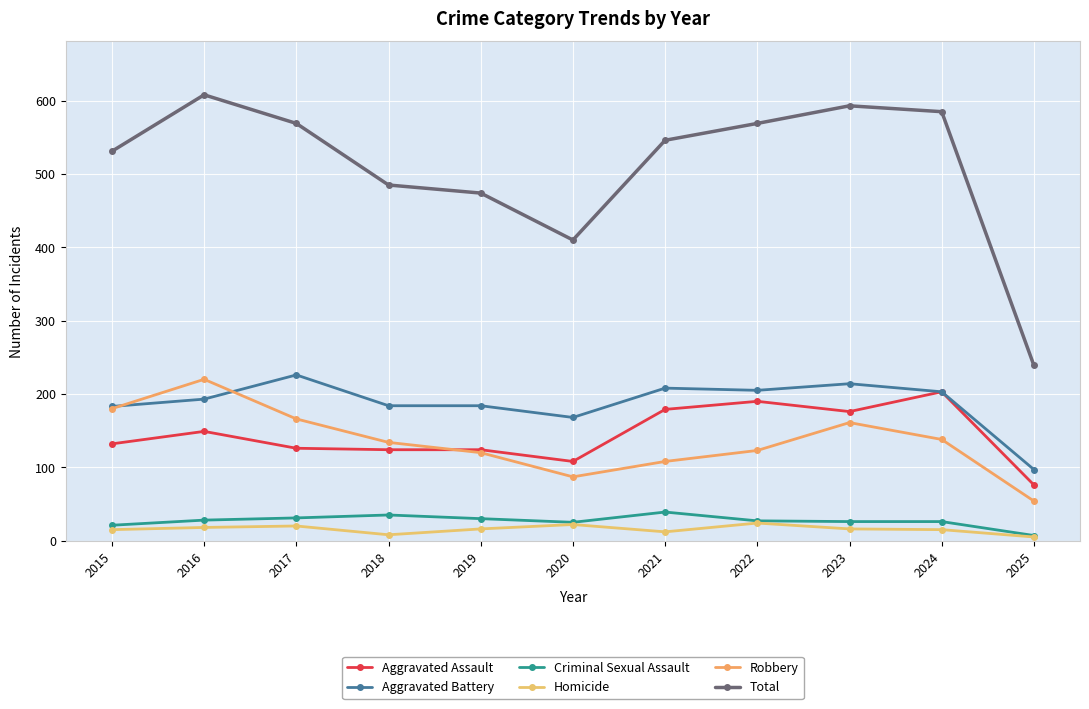

How many distinct data groups are displayed?

6